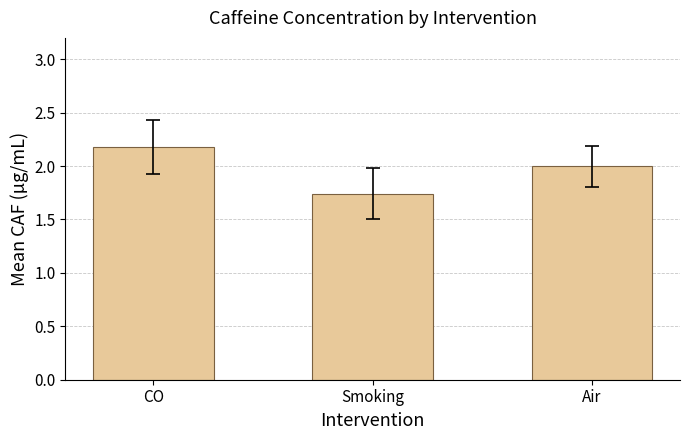

Are the bars grouped side by side (vs. stacked)?

No